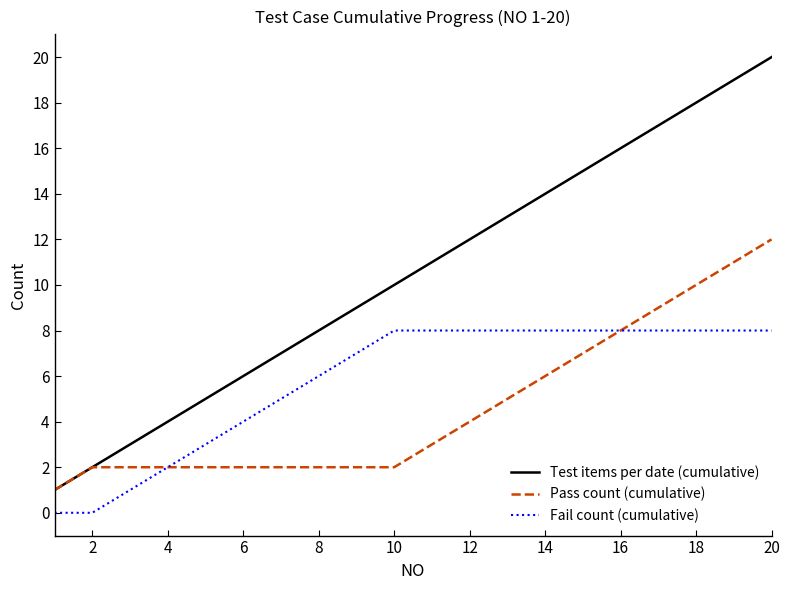

True or false: Test items per date (cumulative) and Fail count (cumulative) intersect in this chart.

False